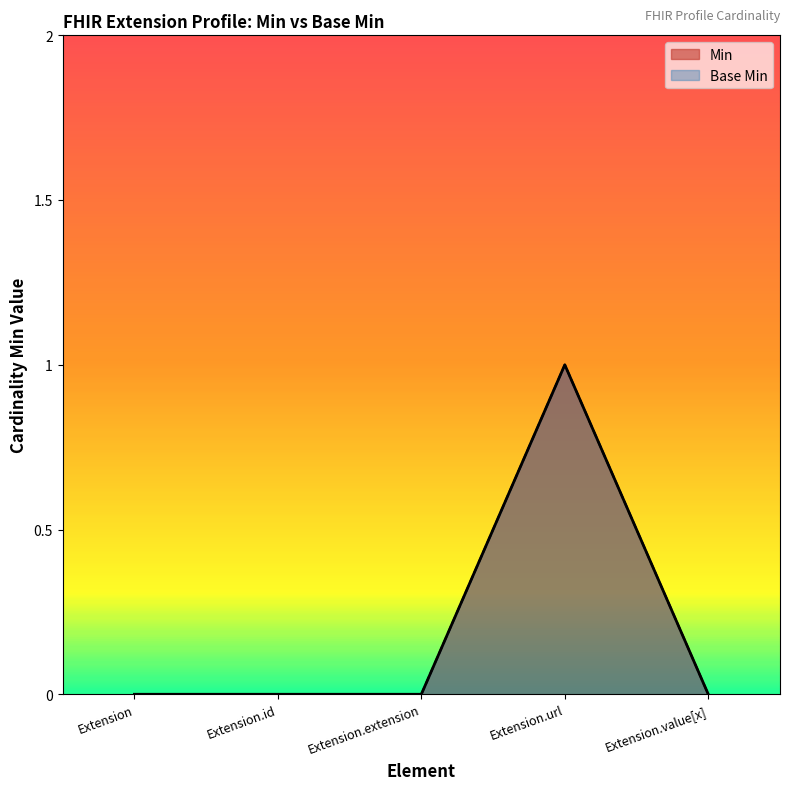

True or false: Base Min and Min intersect in this chart.

False